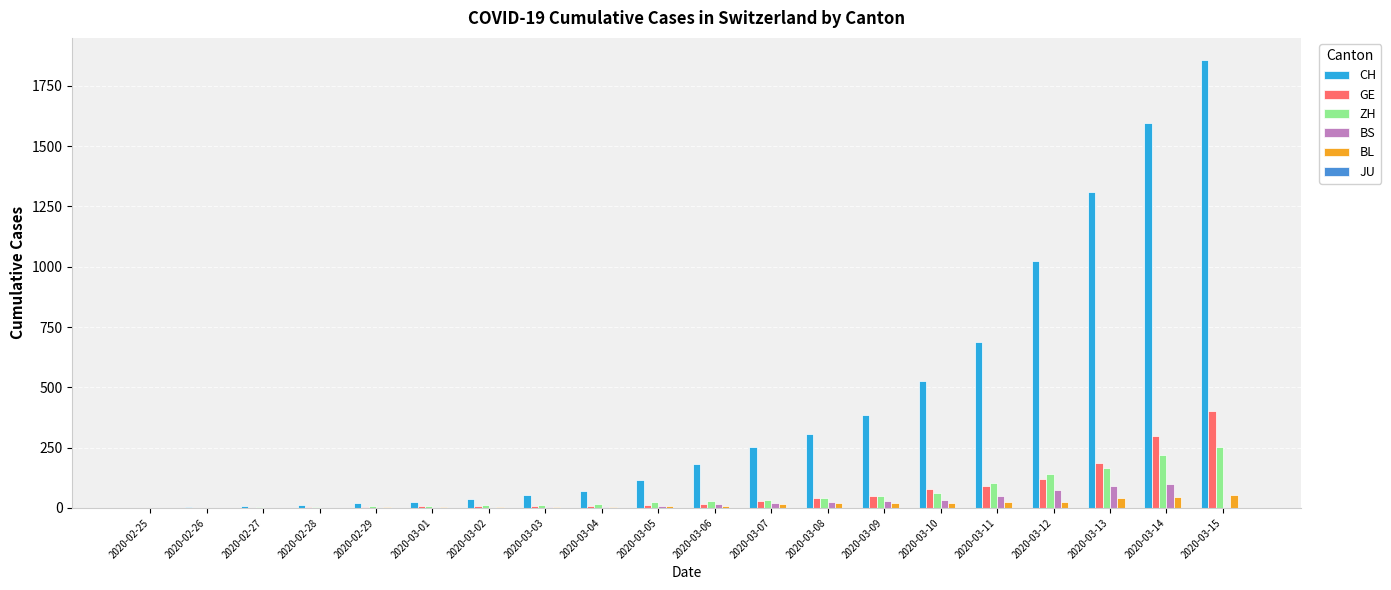

Which series has the largest total across all categories?

CH